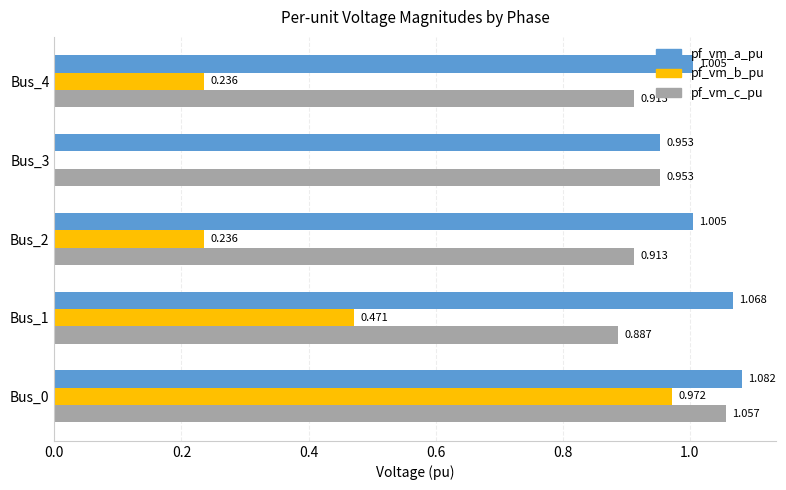

Which series has the largest total across all categories?

pf_vm_a_pu